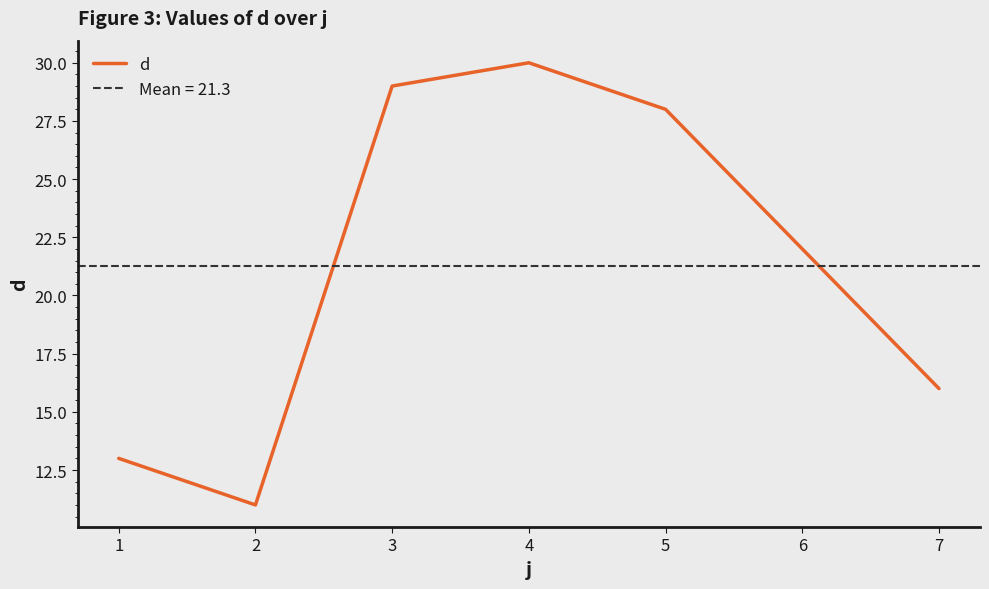

The value at 4 is 43. True or false?

False